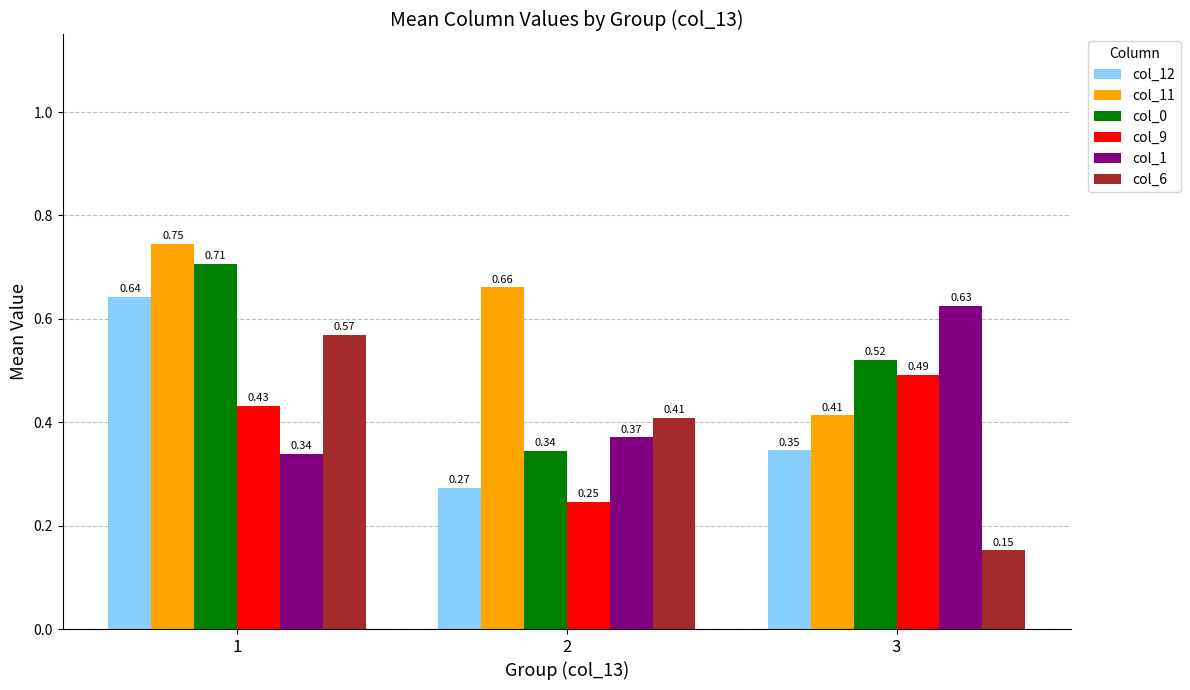

Count the col_11 values in the range 0 to 1.

3